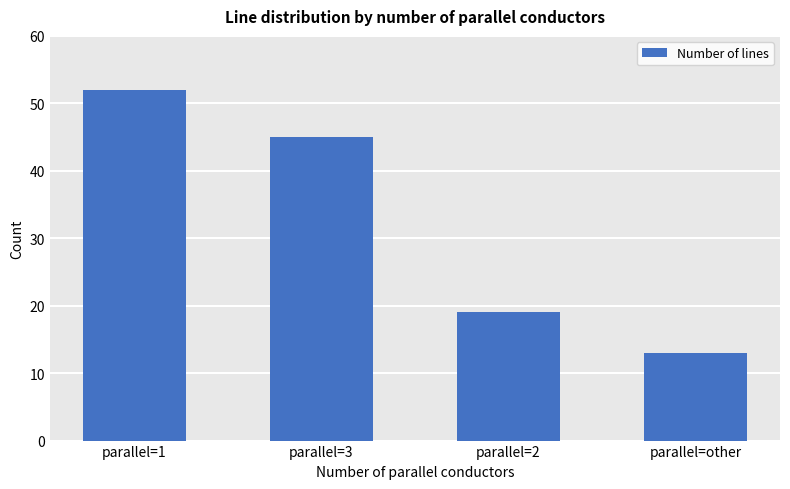

What is the greatest value displayed?

52